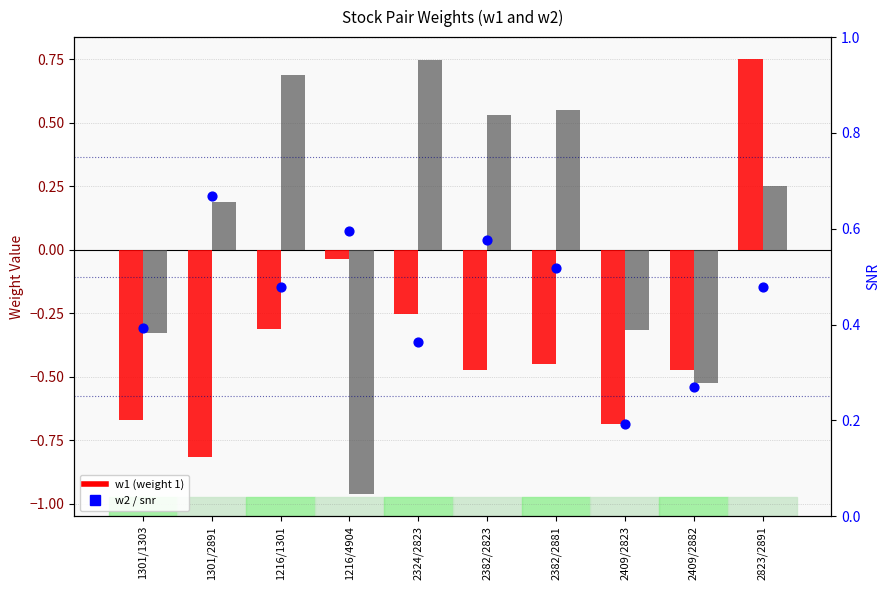

Is the value of snr at 1216/1301 greater than the value of w2 at 1301/2891?

Yes